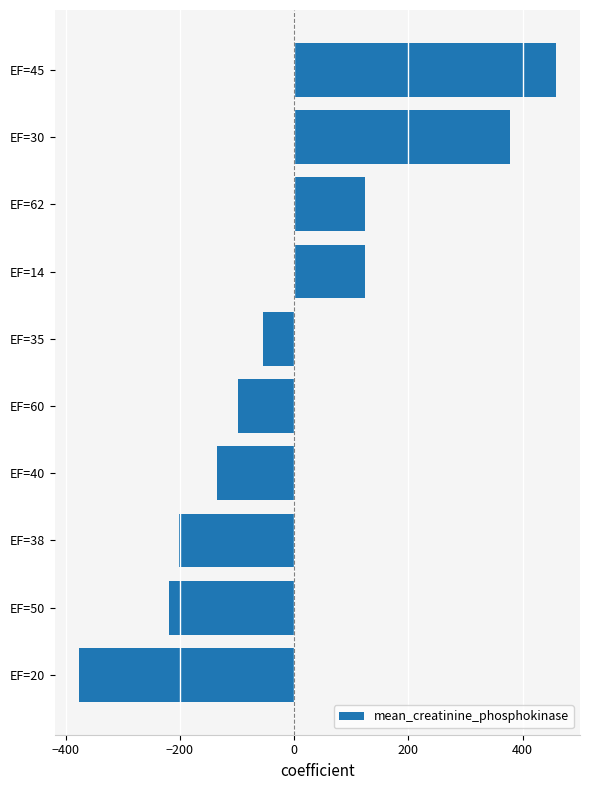

How many positive values are there?

4